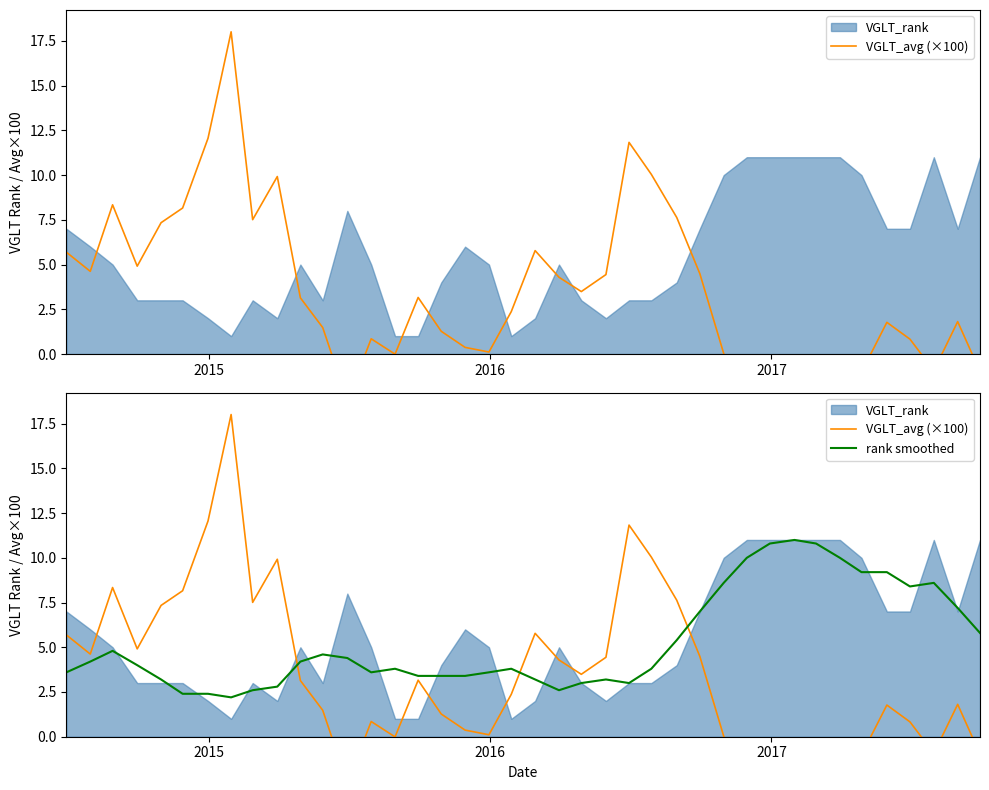

What is the value of the rank smoothed point at the 19th from the left?

3.6